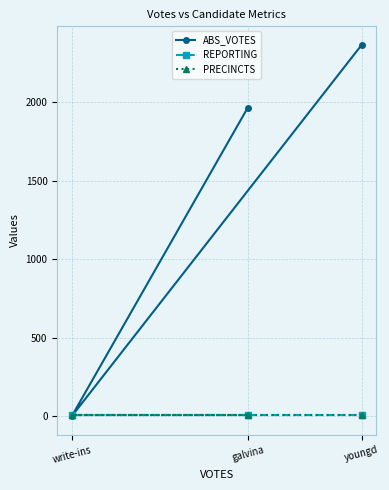

What is the total value across all series at youngd?

2379